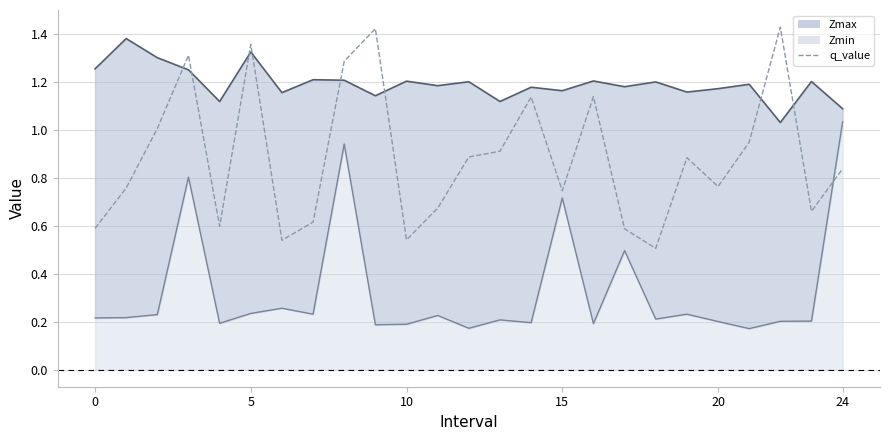

Rank the series by their maximum value, from highest to lowest.

q_value, Zmax line, Zmin line